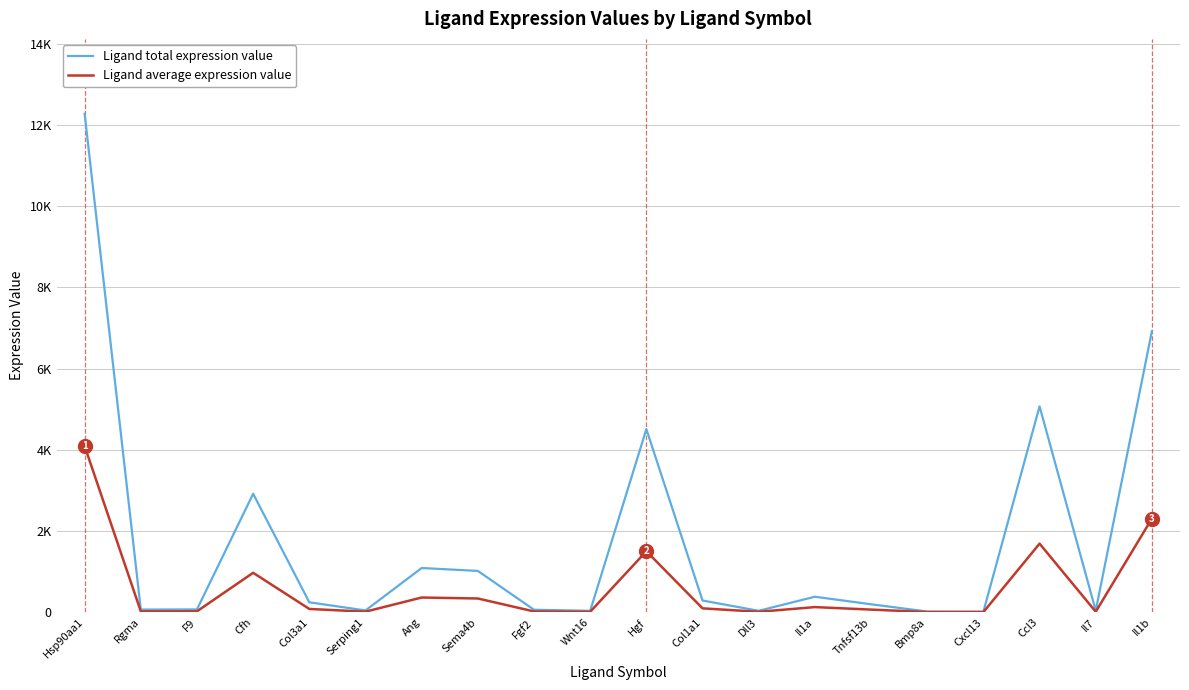

What are all the series names shown in the legend?

Ligand total expression value, Ligand average expression value